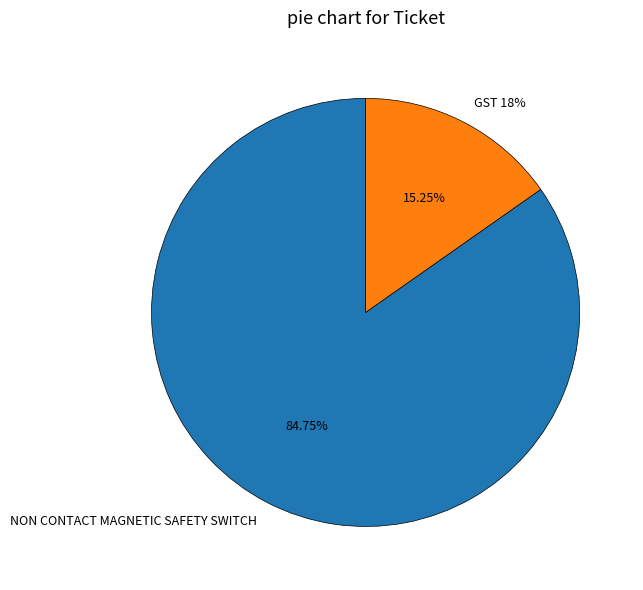

Which category has the smallest portion of the pie?

GST 18%